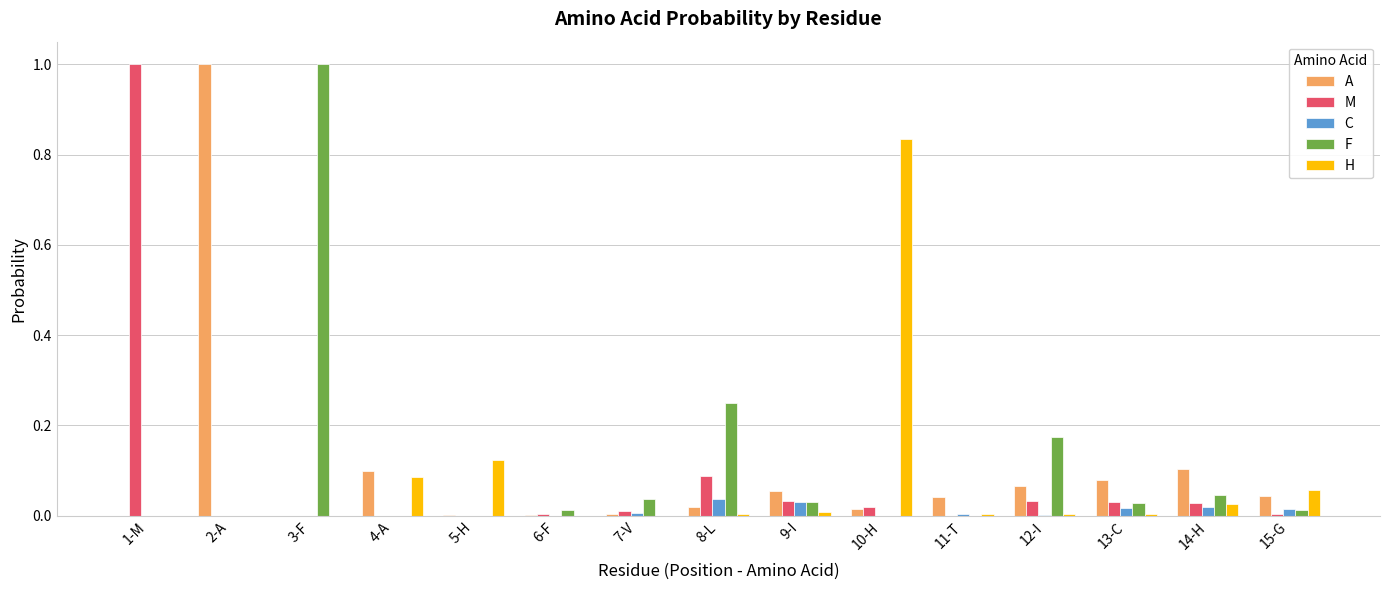

What is the sum of all H values?

1.2